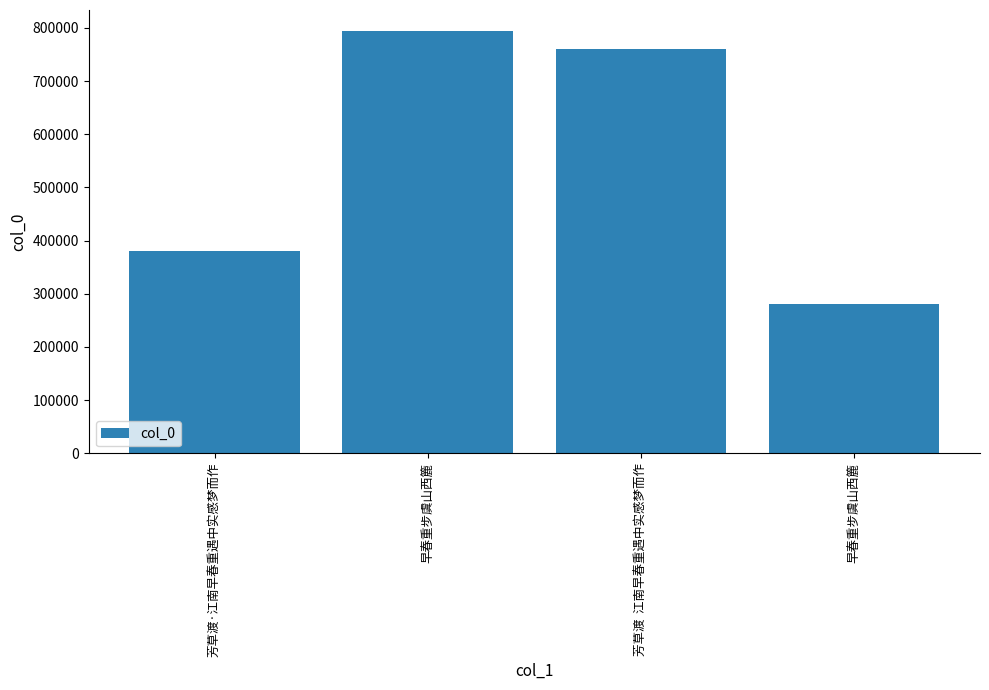

How many data points does each series have?

4